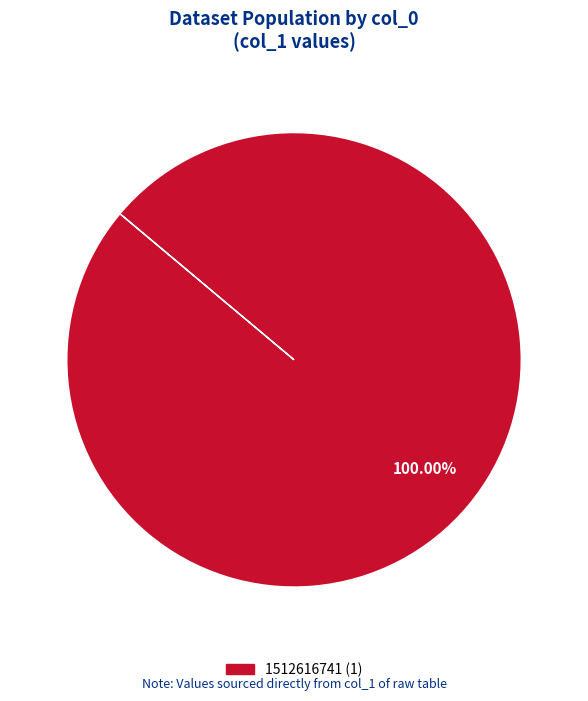

Is there a majority slice in this chart?

Yes